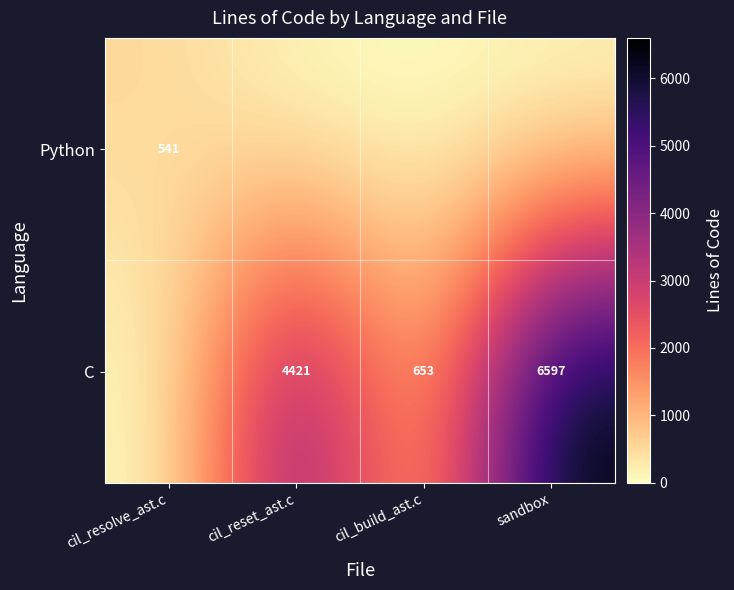

Is the value of Python at sandbox greater than the value of C at cil_build_ast.c?

No